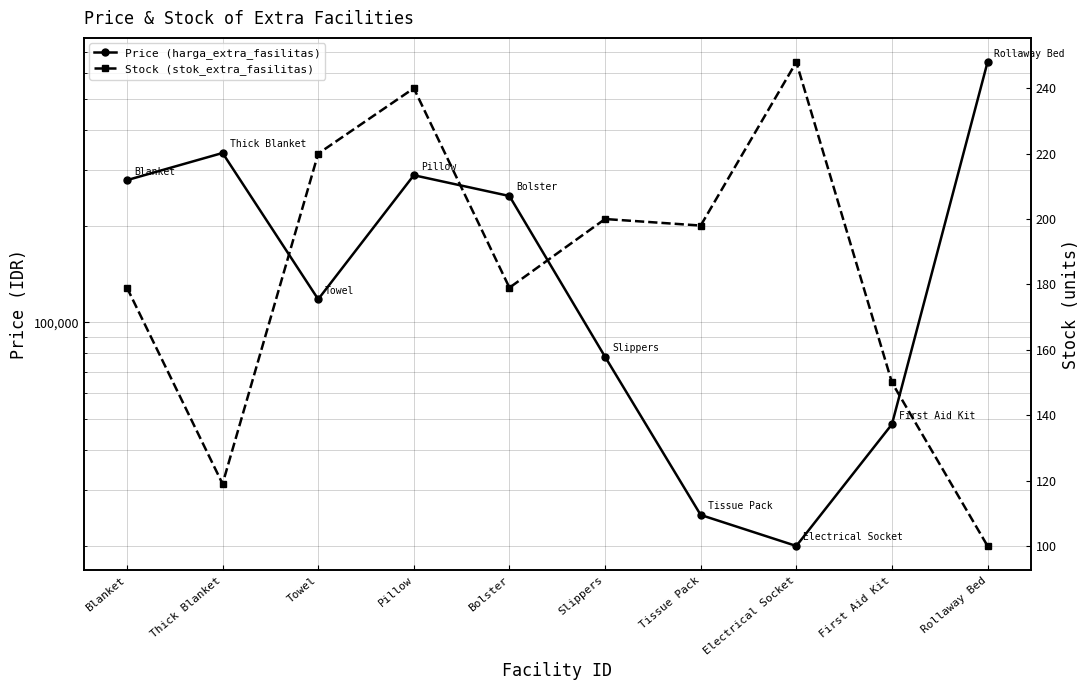

How many distinct data groups are displayed?

2